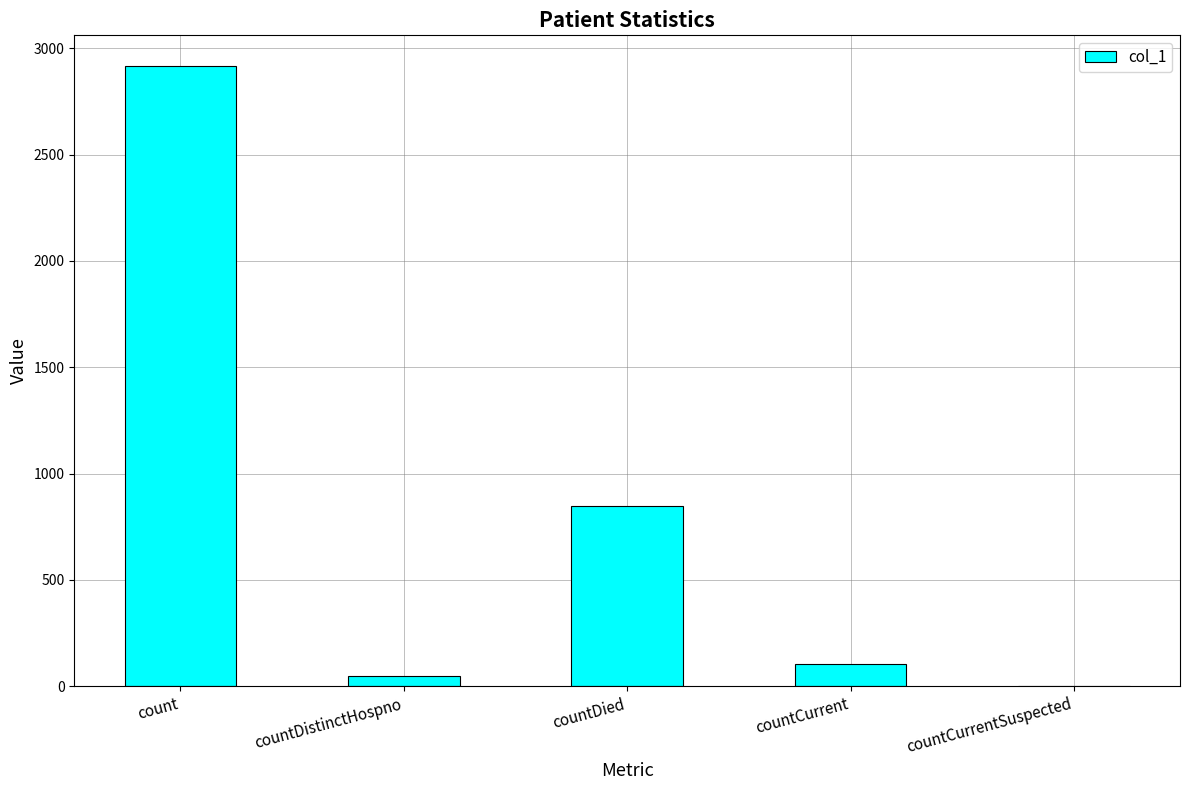

What is the change in value from countDistinctHospno to countCurrent?

+59